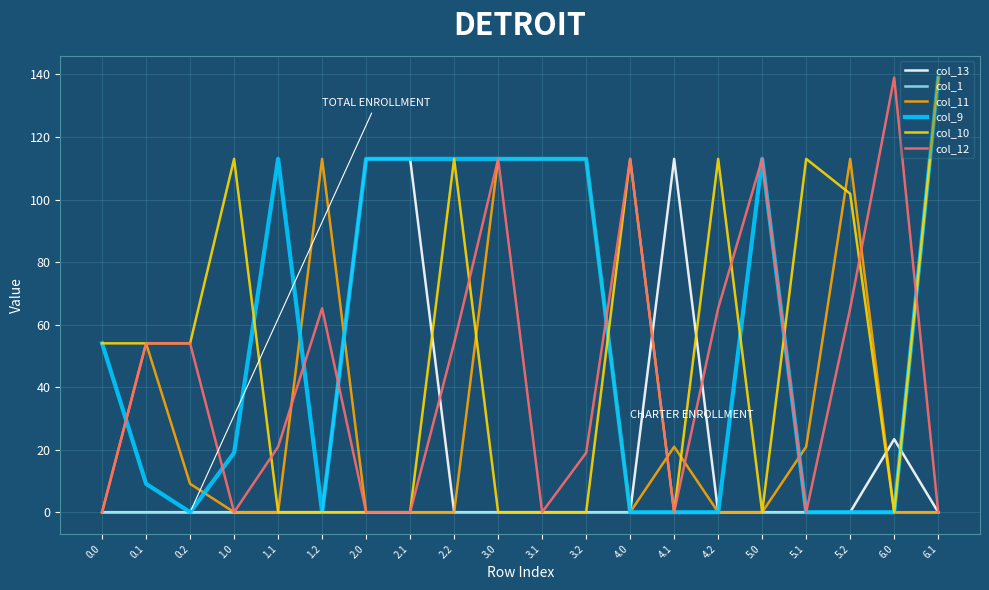

After their last crossing, which series has the higher values: col_9 or col_13?

col_9